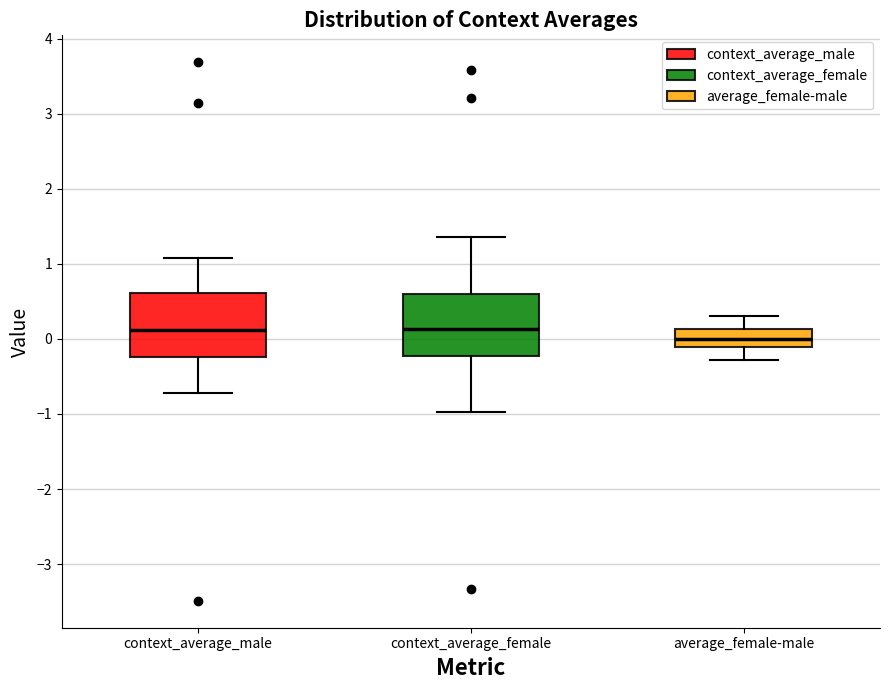

Reading left to right, read every box against the y-axis: the position of its median line, the range the box covers, and the ends of its whiskers. The values are not printed on the chart, so give them approximately, as read against the axis.

context_average_male: median 0.1, box -0.2 to 0.6, whiskers -0.7 to 1.1
context_average_female: median 0.1, box -0.2 to 0.6, whiskers -1.0 to 1.4
average_female-male: median 0.0, box -0.1 to 0.1, whiskers -0.3 to 0.3